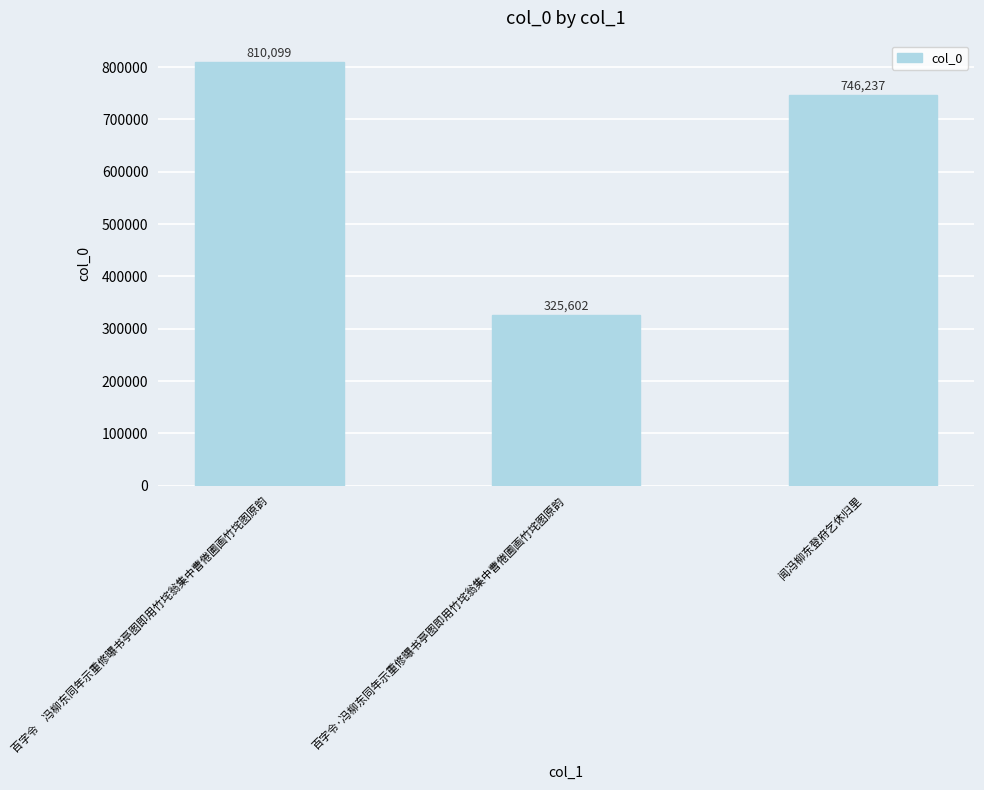

How many distinct data groups are displayed?

1